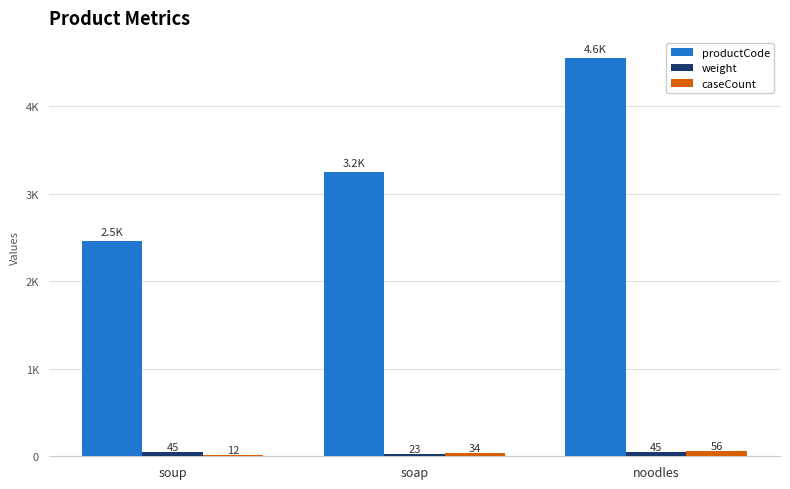

Are the bars horizontal?

No